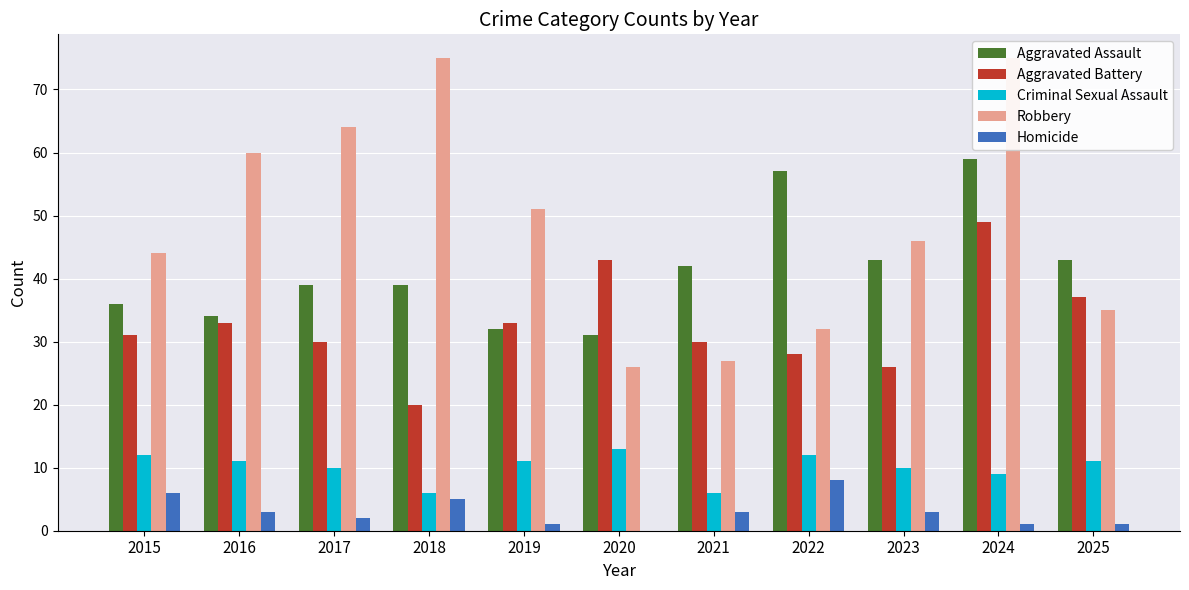

At which label does Homicide first exceed 3?

2015